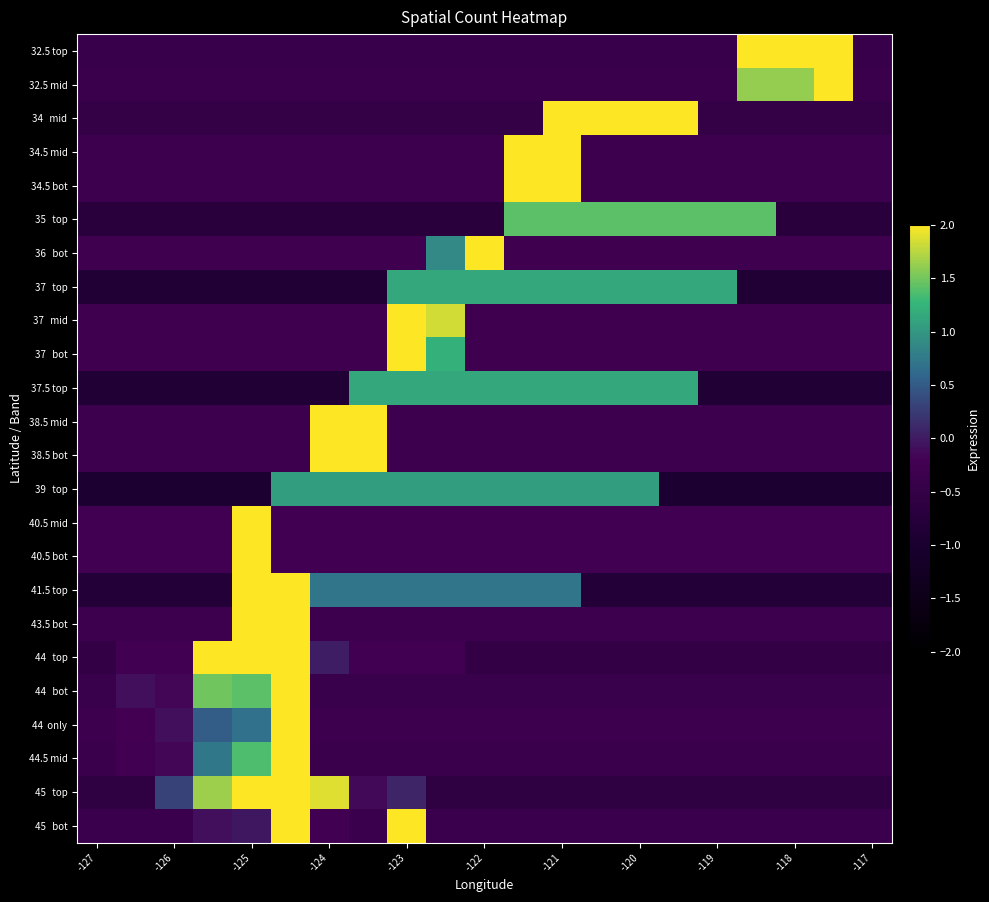

At how many categories does at least one series exceed 0?

18